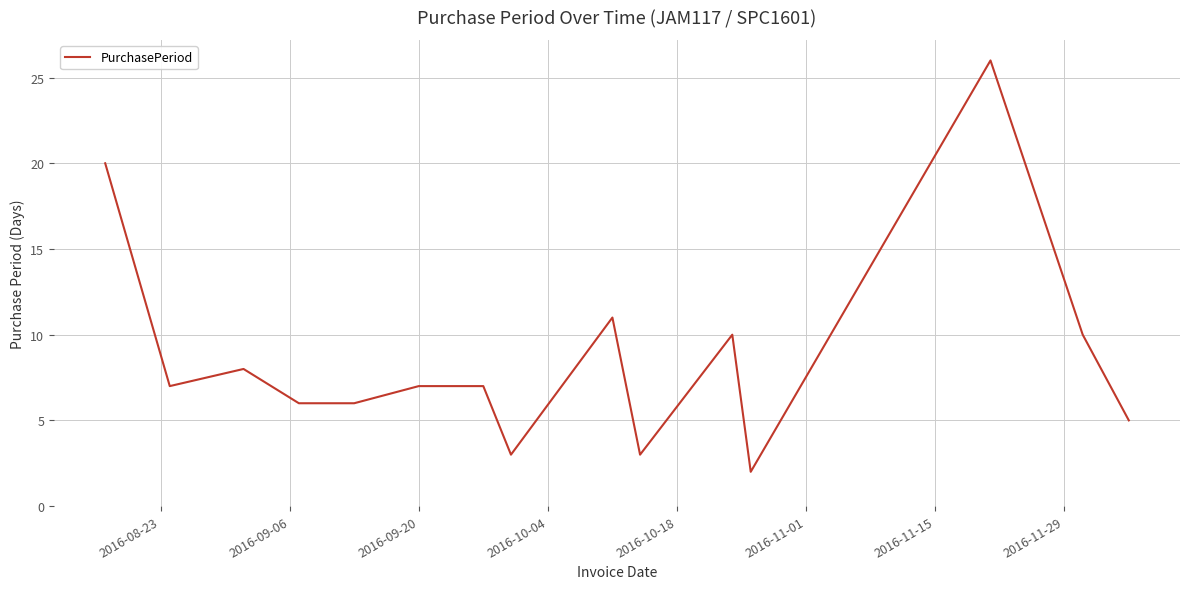

What is the difference between the maximum and minimum values?

24